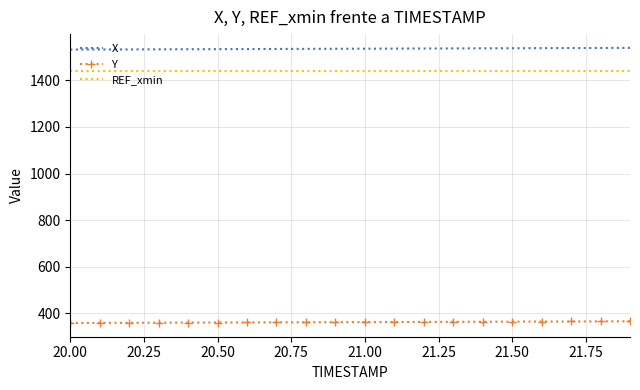

What is the maximum value for REF_xmin?

1440.0